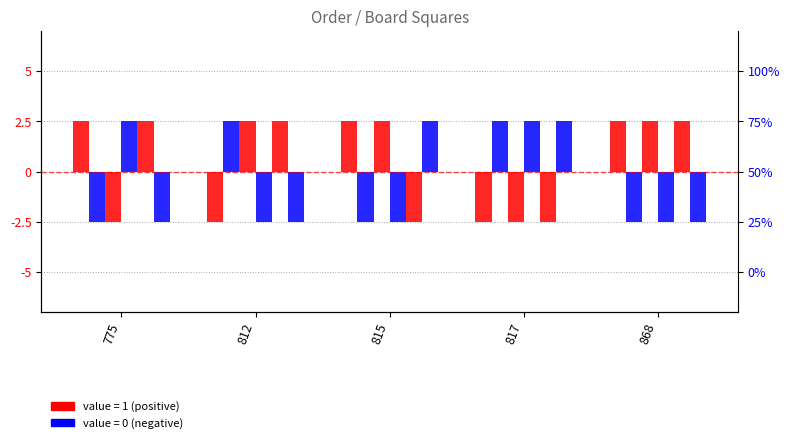

How many values in bottom-middle-square-x are above zero?

3